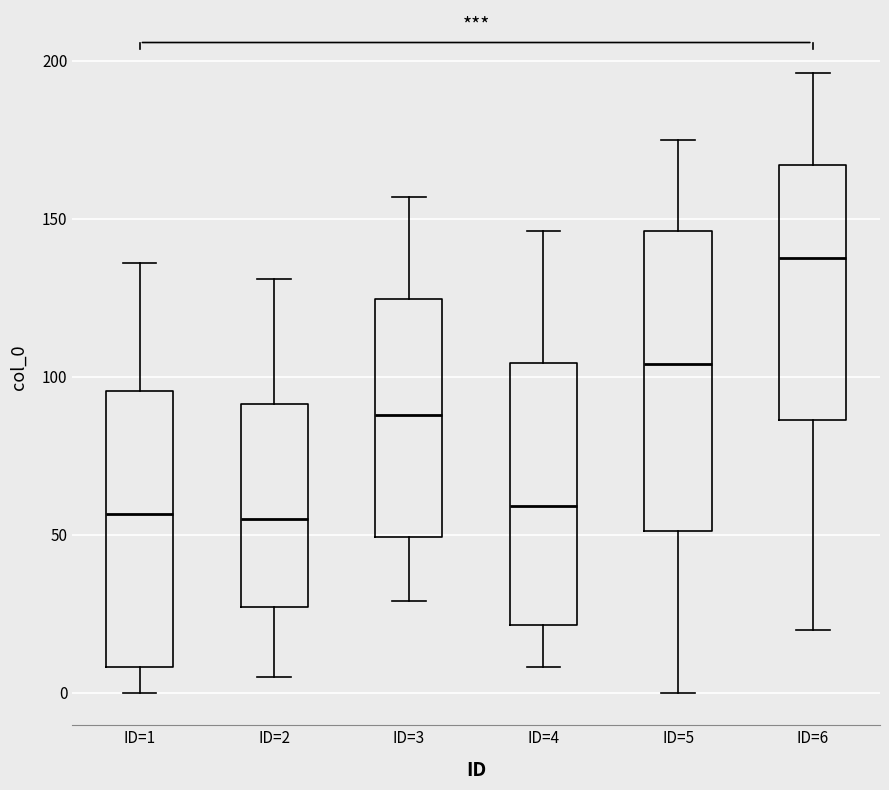

Where does the lower whisker of the box for ID=6 end on the y-axis? The values are not printed on the chart, so give them approximately, as read against the axis.

20